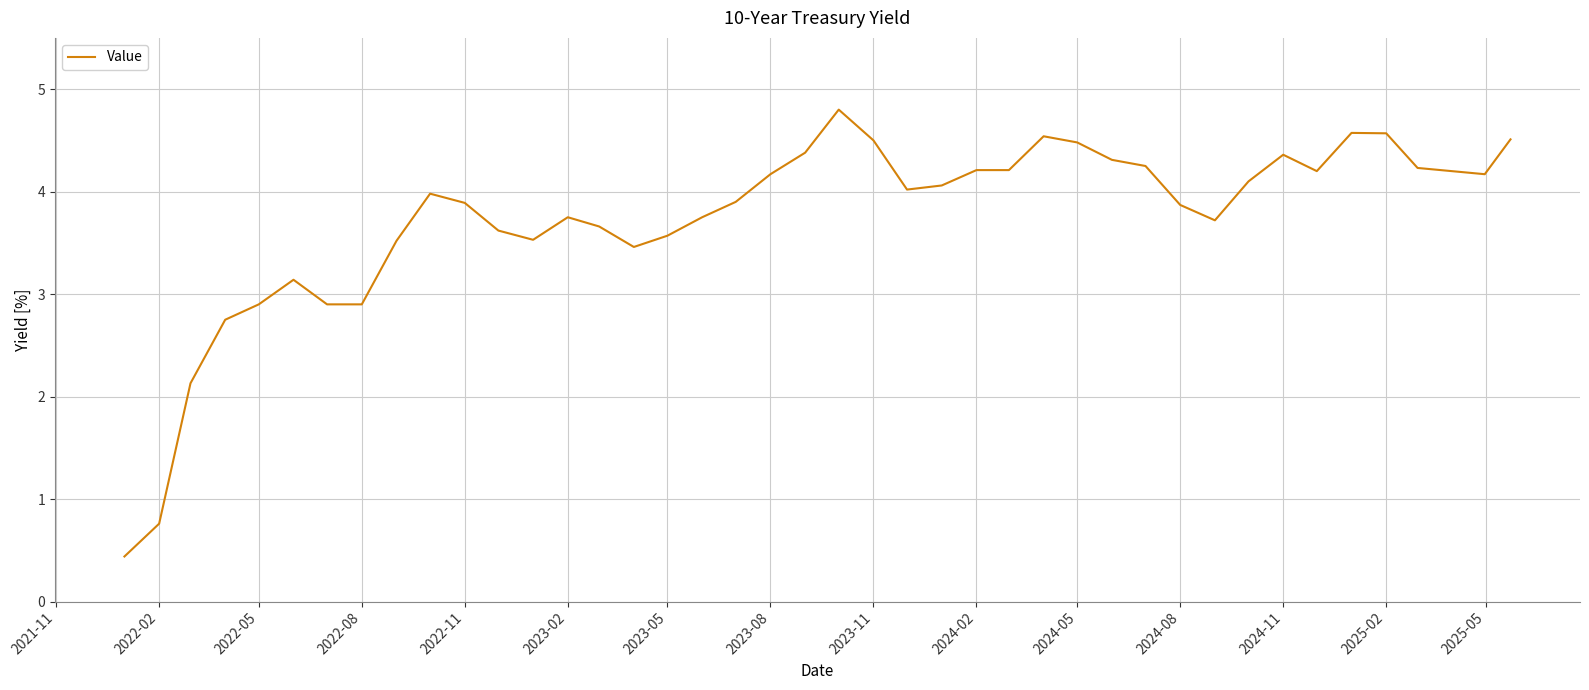

What is the minimum value shown in the chart?

0.4